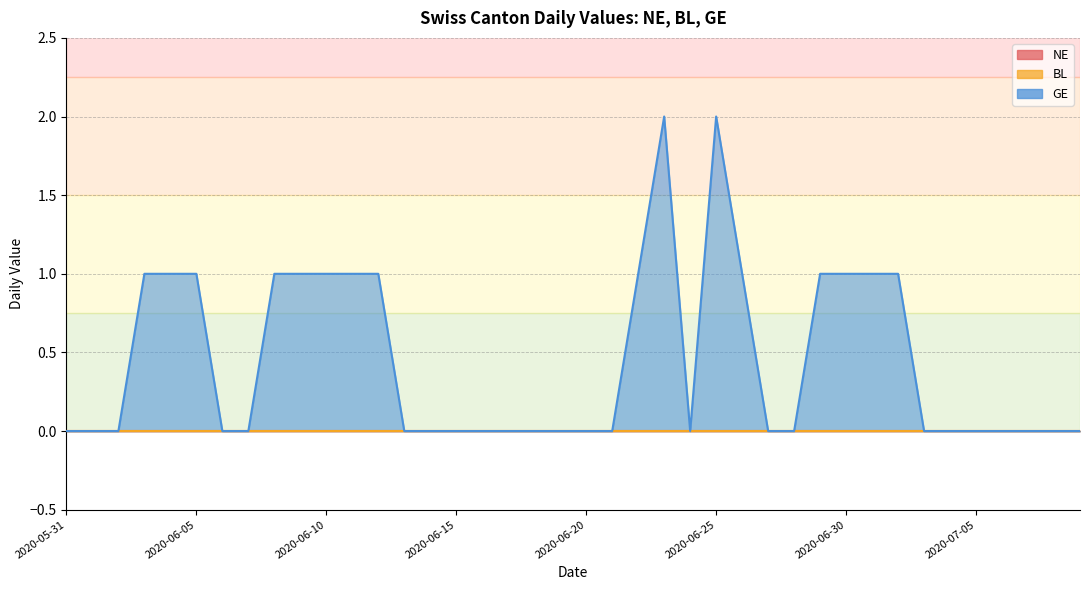

Which series has the largest range (max minus min)?

GE